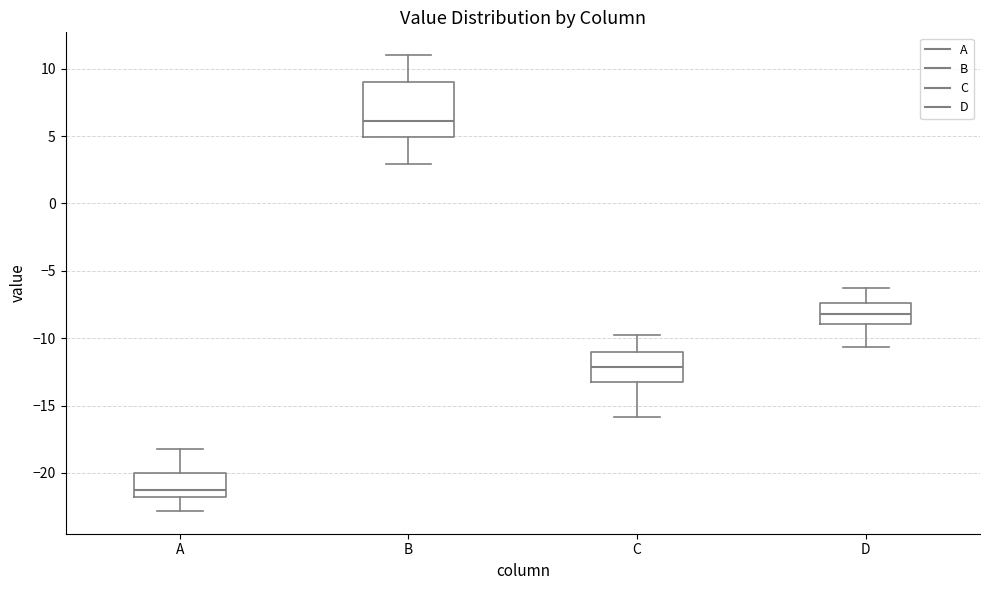

Where does the upper whisker of the box for B end on the y-axis? The values are not printed on the chart, so give them approximately, as read against the axis.

11.0